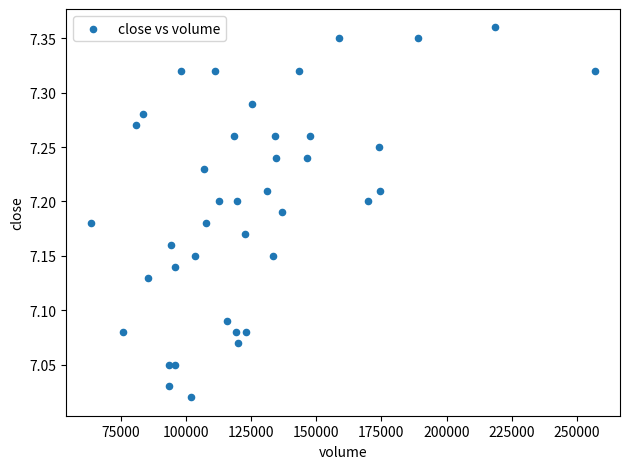

What is the range of Y values (max minus min)?

0.3